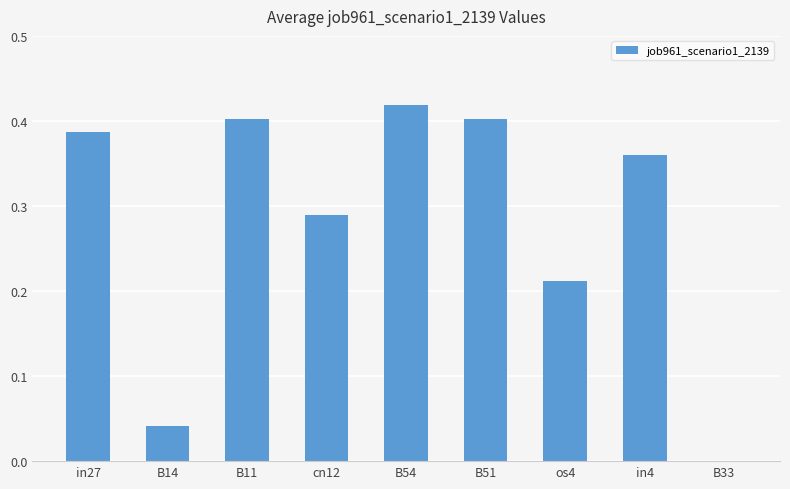

Are the bars horizontal?

No